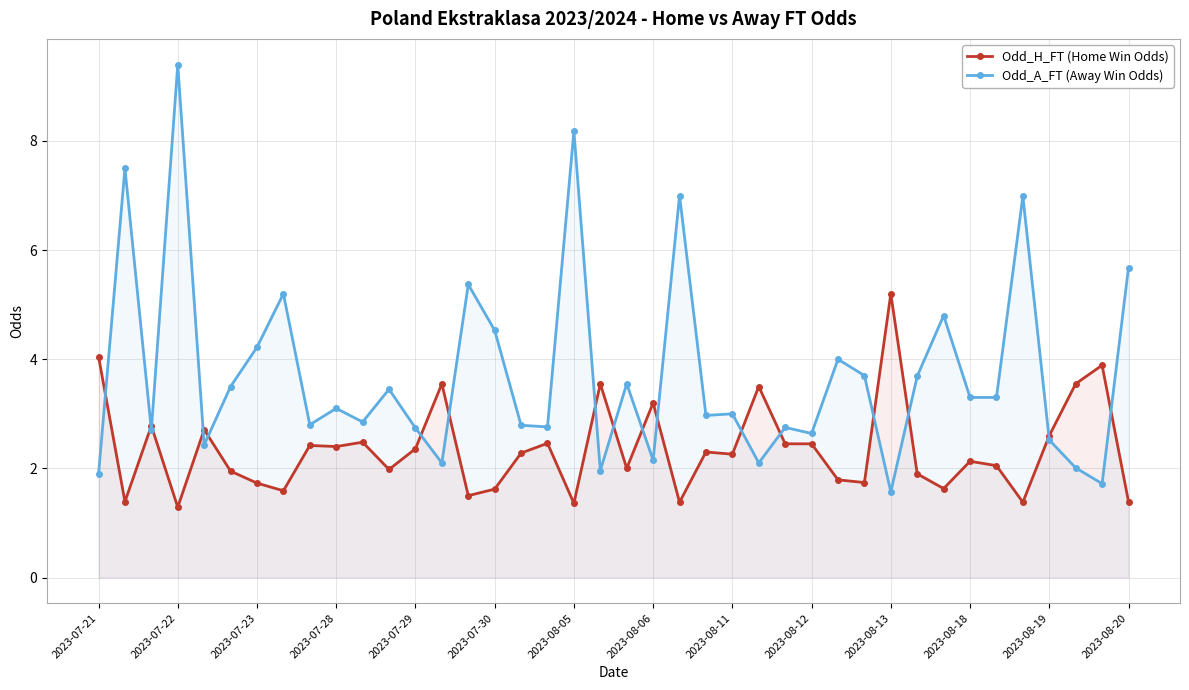

What is the difference between the second highest and minimum values in the Odd_H_FT (Home Win Odds) series?

2.8